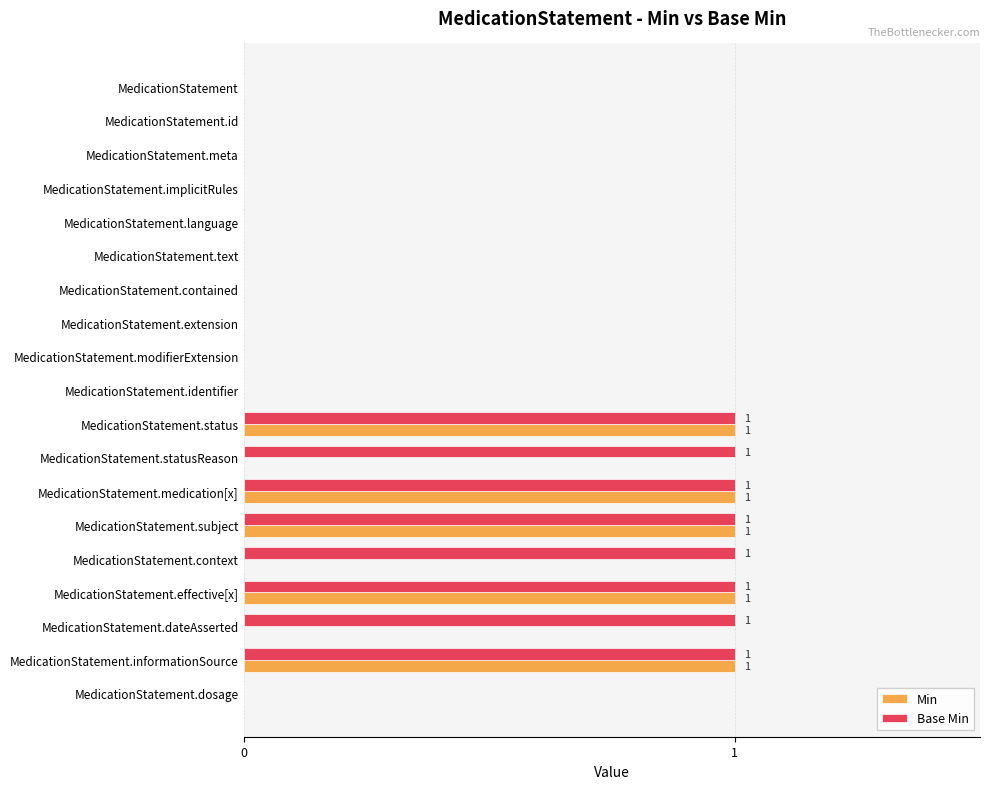

Which series changed the most between MedicationStatement.extension and MedicationStatement.statusReason?

Base Min